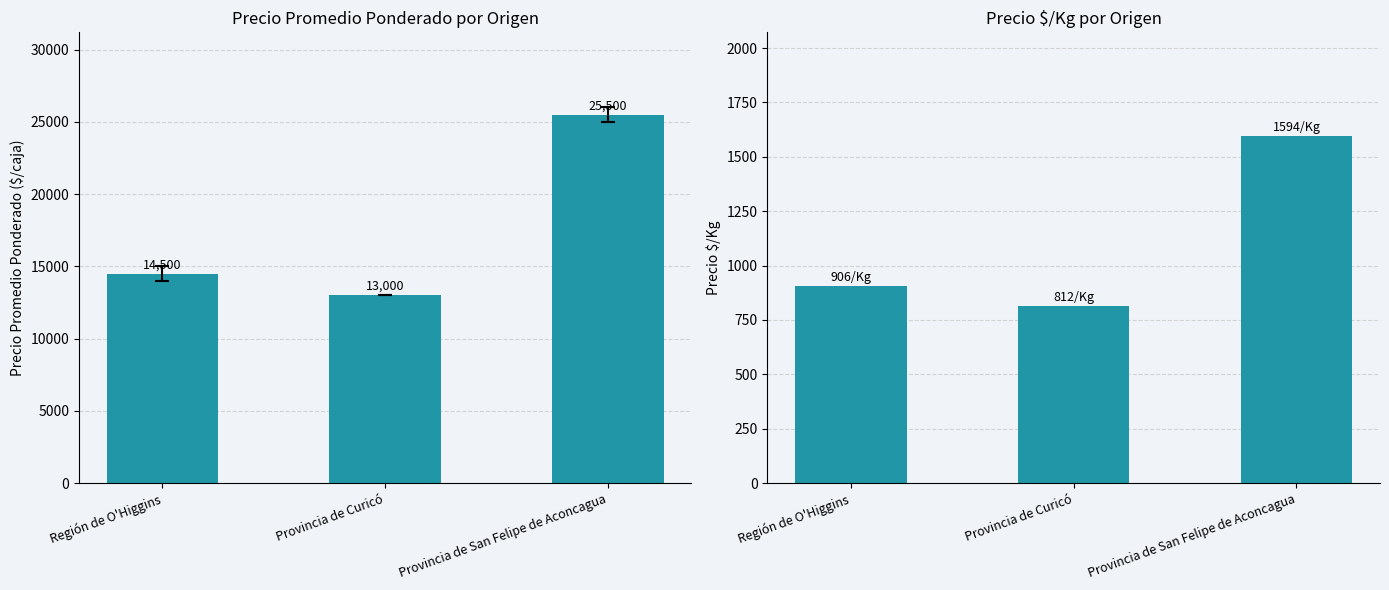

What is the sum of the Precio $/Kg values at Provincia de Curicó and Región de O'Higgins?

1718